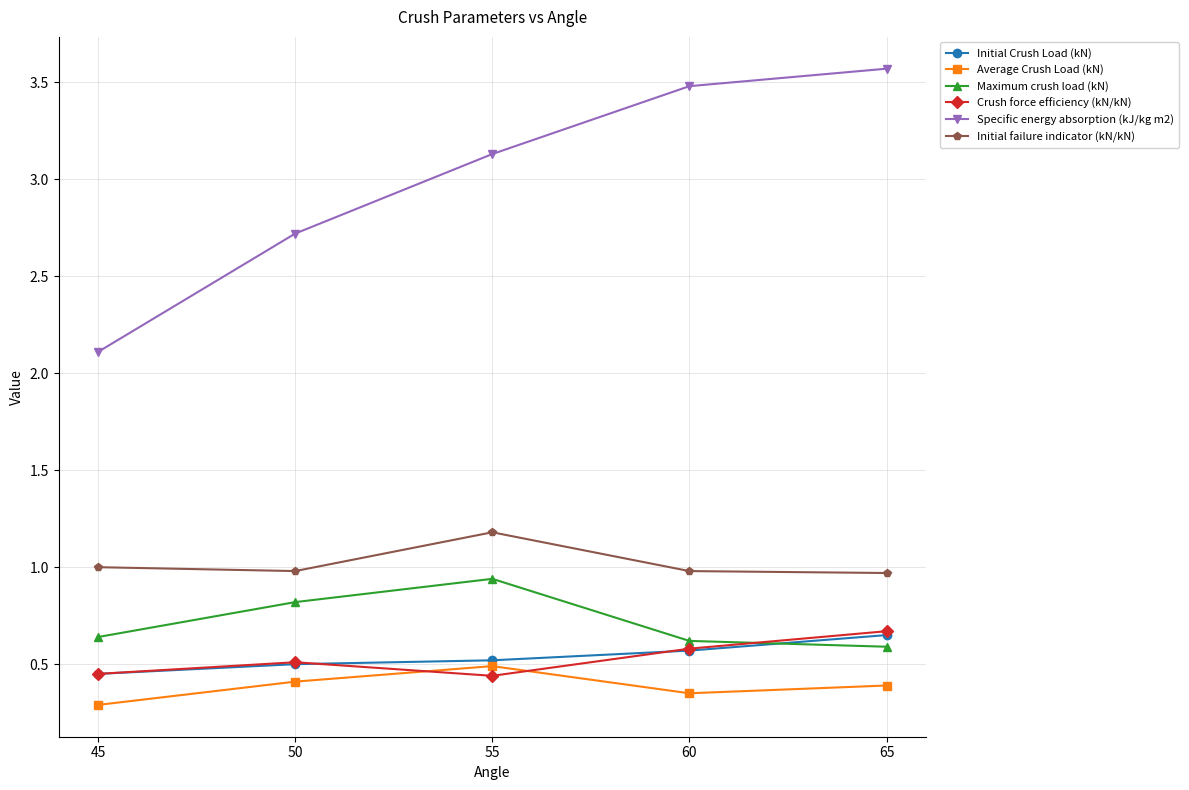

Is the value of Initial failure indicator (kN/kN) at 55 greater than the value of Specific energy absorption (kJ/kg m2) at 50?

No